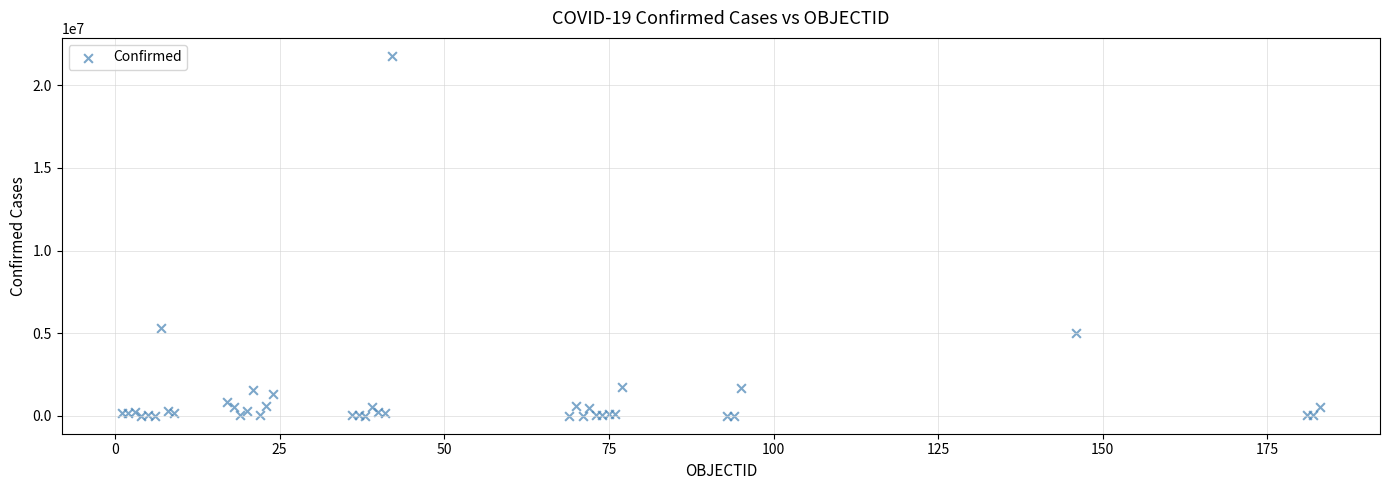

What Y value in the scatter plot is closest to 10892028?

5286074